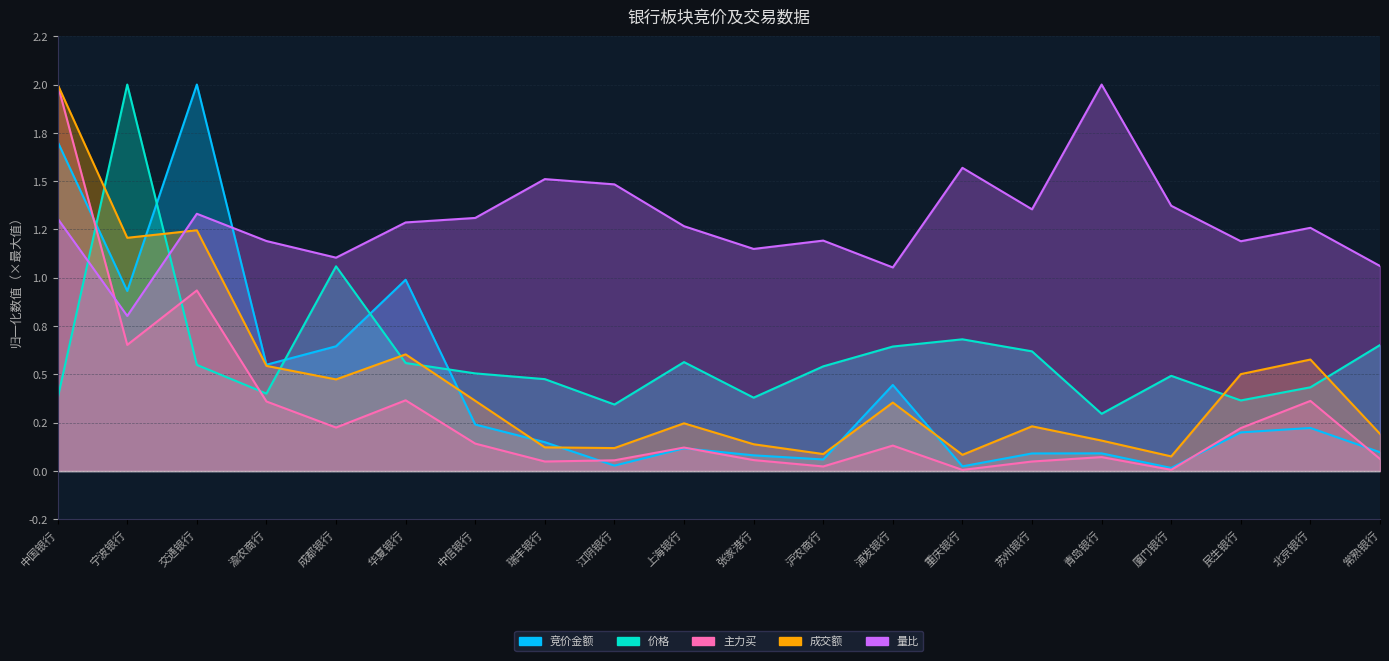

Rank the series by their maximum value, from lowest to highest.

竞价金额, 价格, 主力买, 成交额, 量比